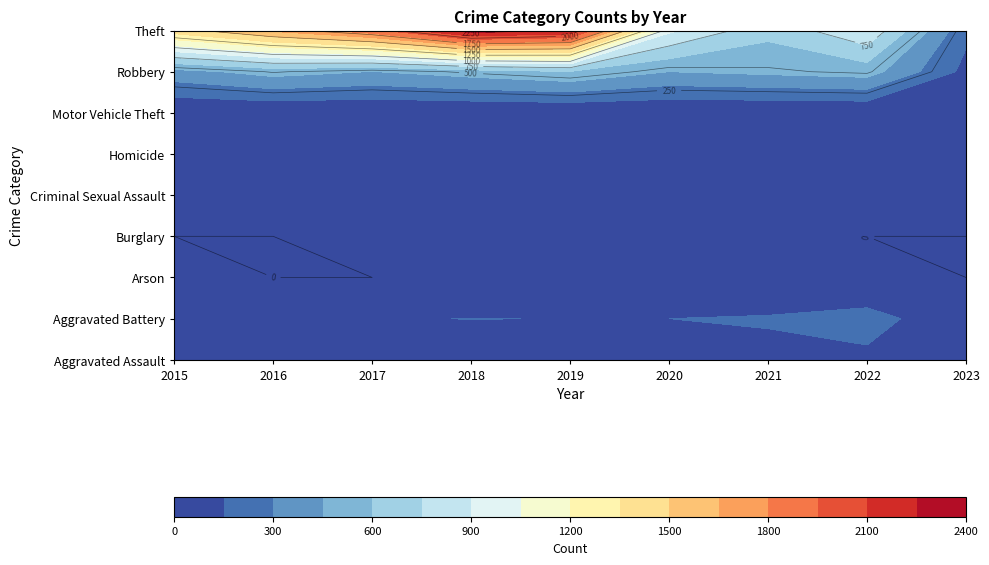

The value of Aggravated Assault at 2020 is 94. True or false?

True